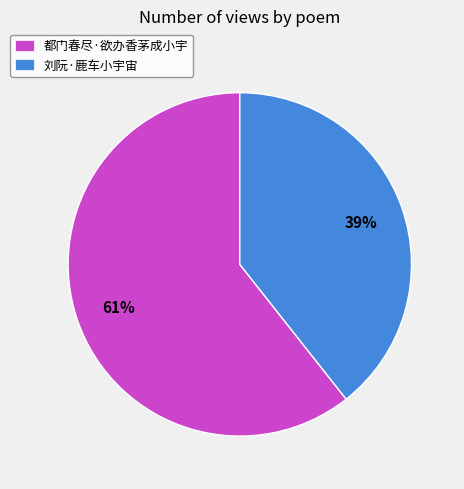

What is the largest slice in the pie chart?

都门春尽·欲办香茅成小宇